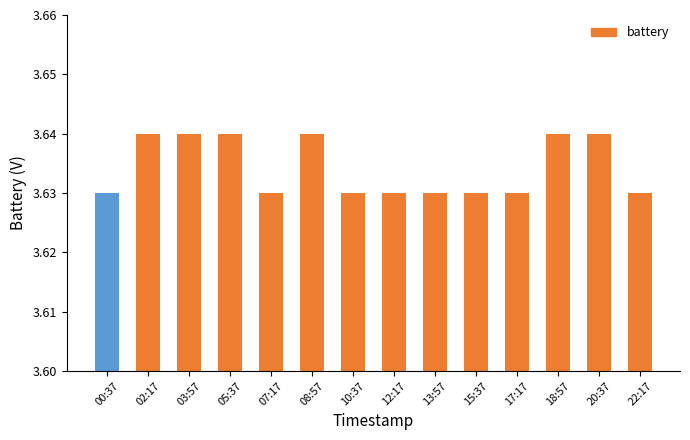

What is the label of the 11th bar from the right?

05:37